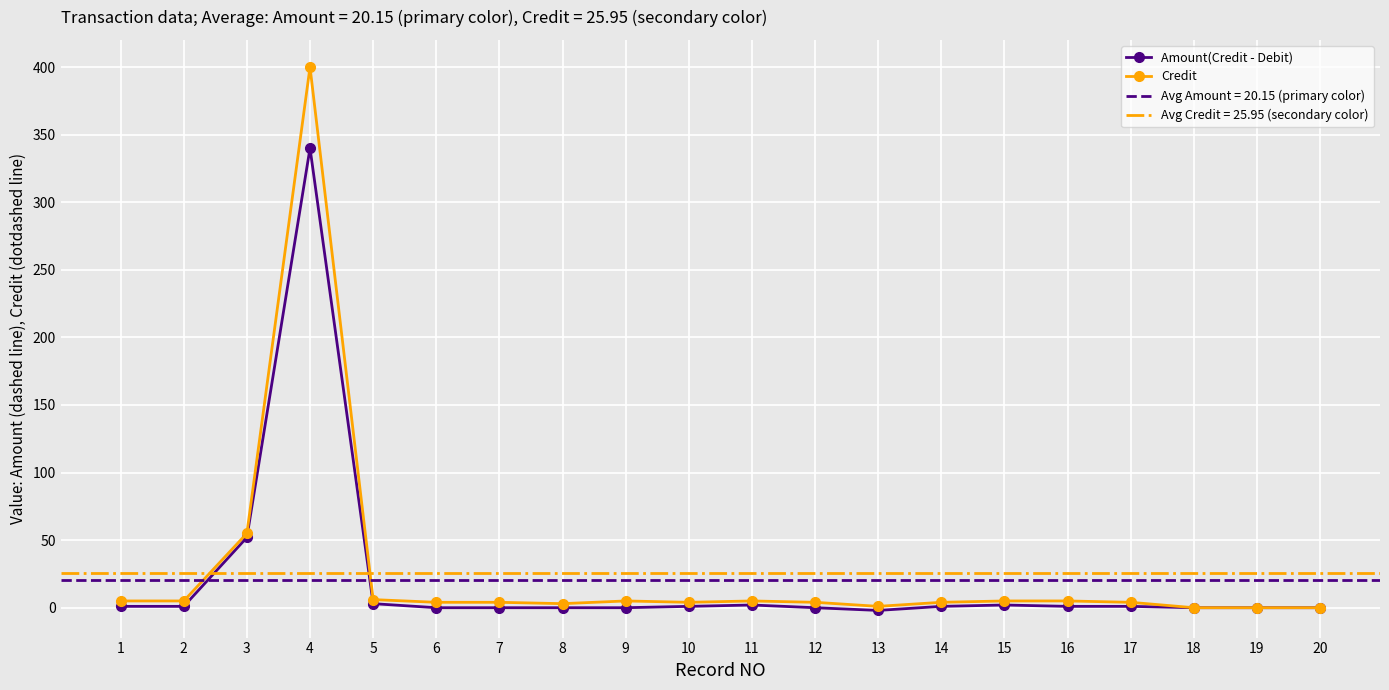

The Credit series shows 5 at 15. True or false?

True